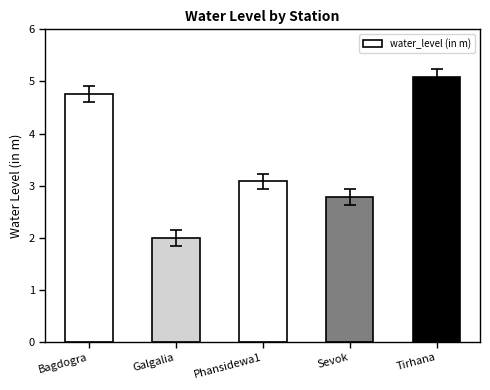

What is the difference between the second highest and second lowest values?

2.0